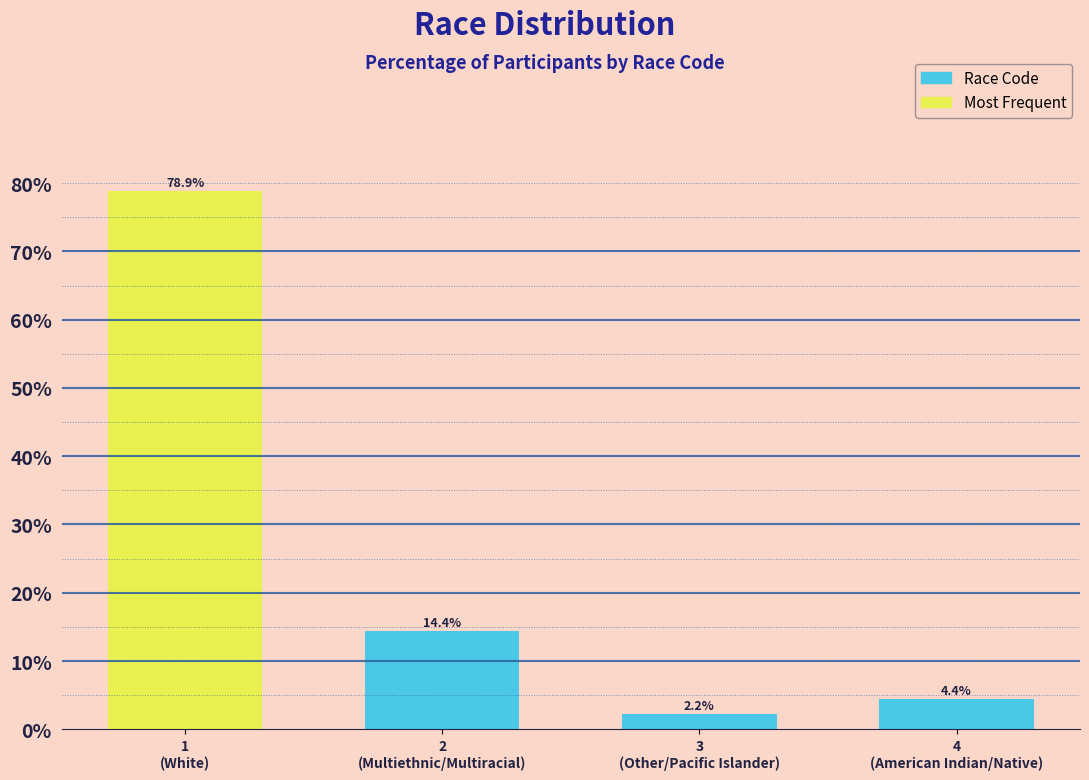

Reading right to left, list all the values displayed in this chart.

4.4	2.2	14.4	78.9